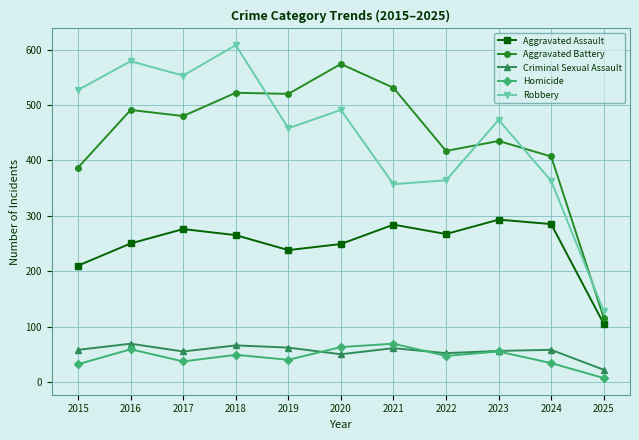

The Homicide series shows 62 at 2019. True or false?

False